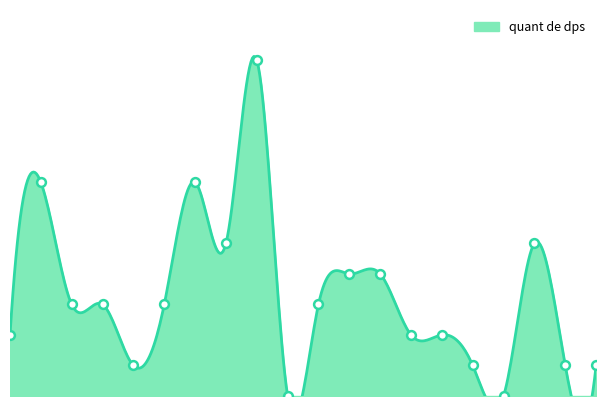

Approximately how many times larger is the value at 12 compared to 9?

0.4